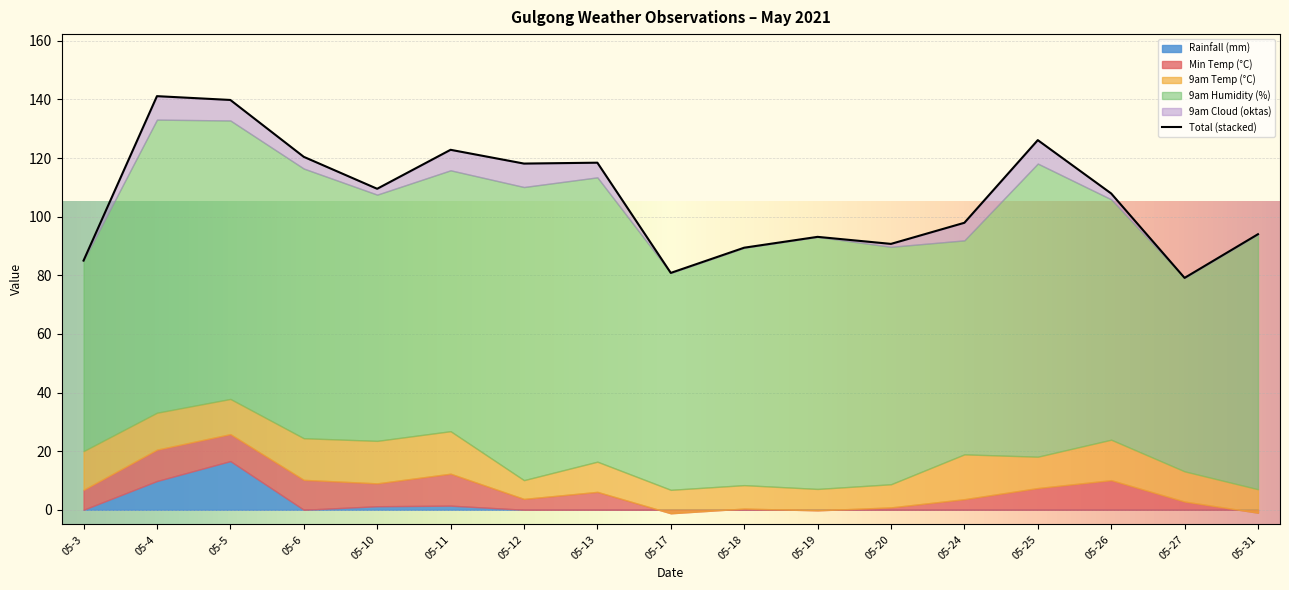

Which has a higher value, 2021-05-17 or 2021-05-10?

2021-05-10